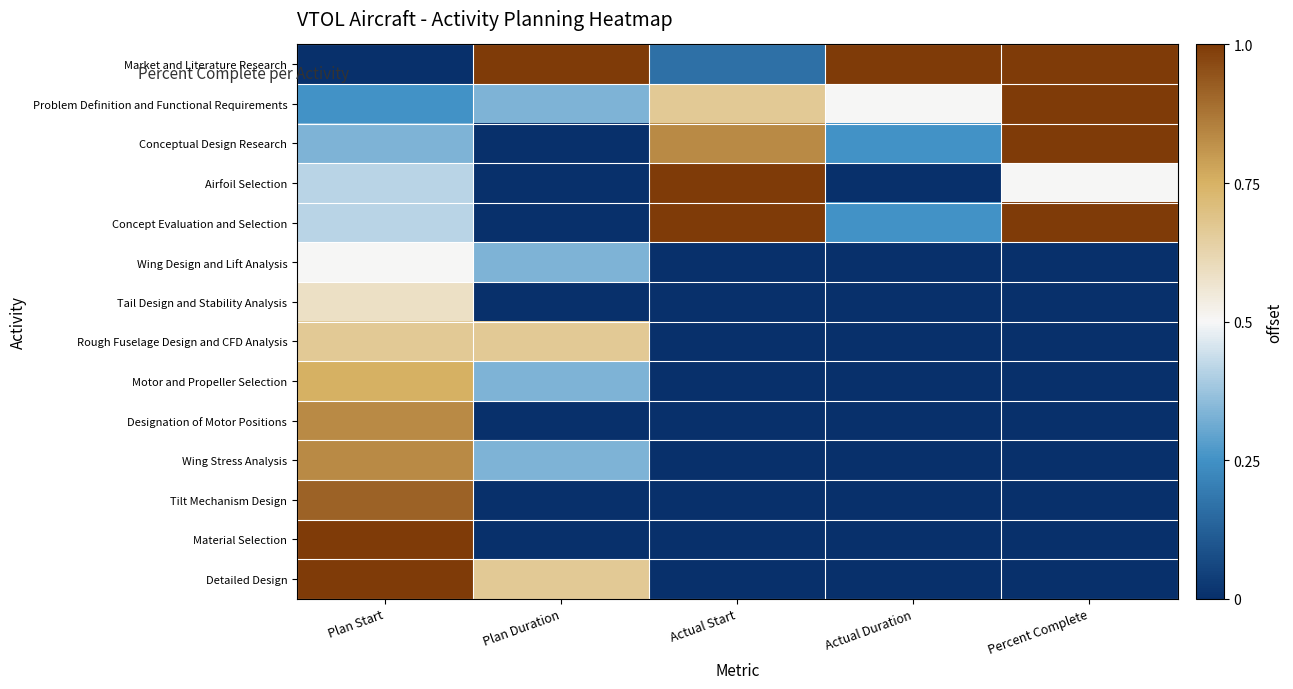

Between Plan Start and Actual Start, which is larger?

Actual Start